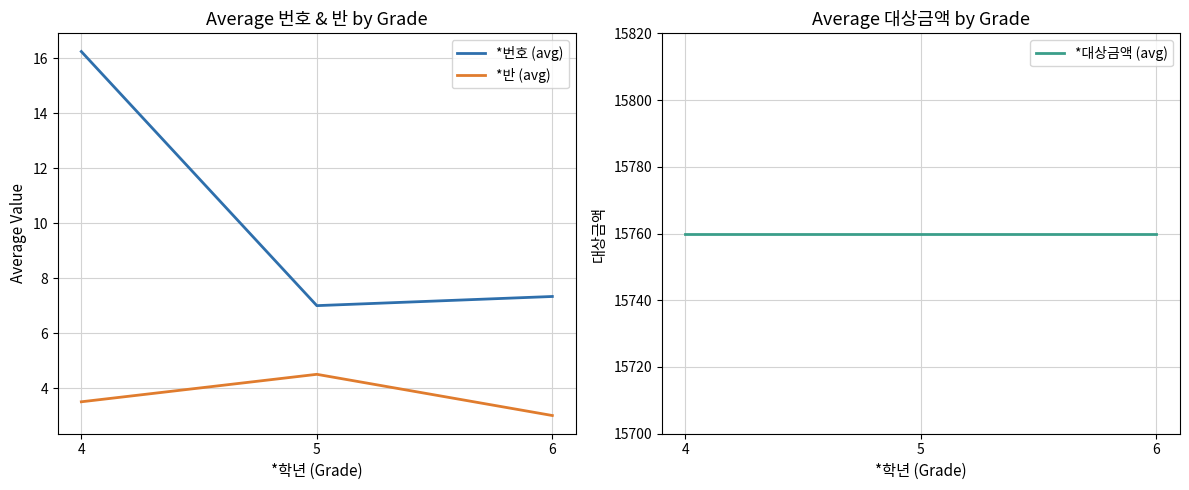

Which series has the largest total across all categories?

*대상금액 (avg)